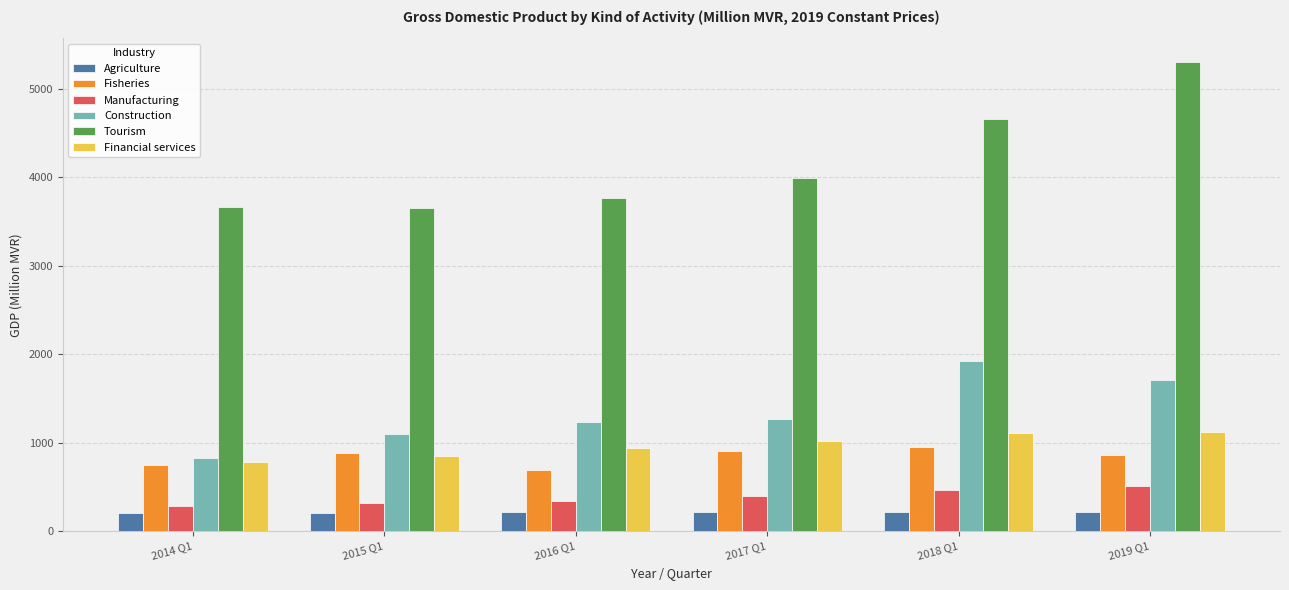

What are all the series names shown in the legend?

Agriculture, Fisheries, Manufacturing, Construction, Tourism, Financial services